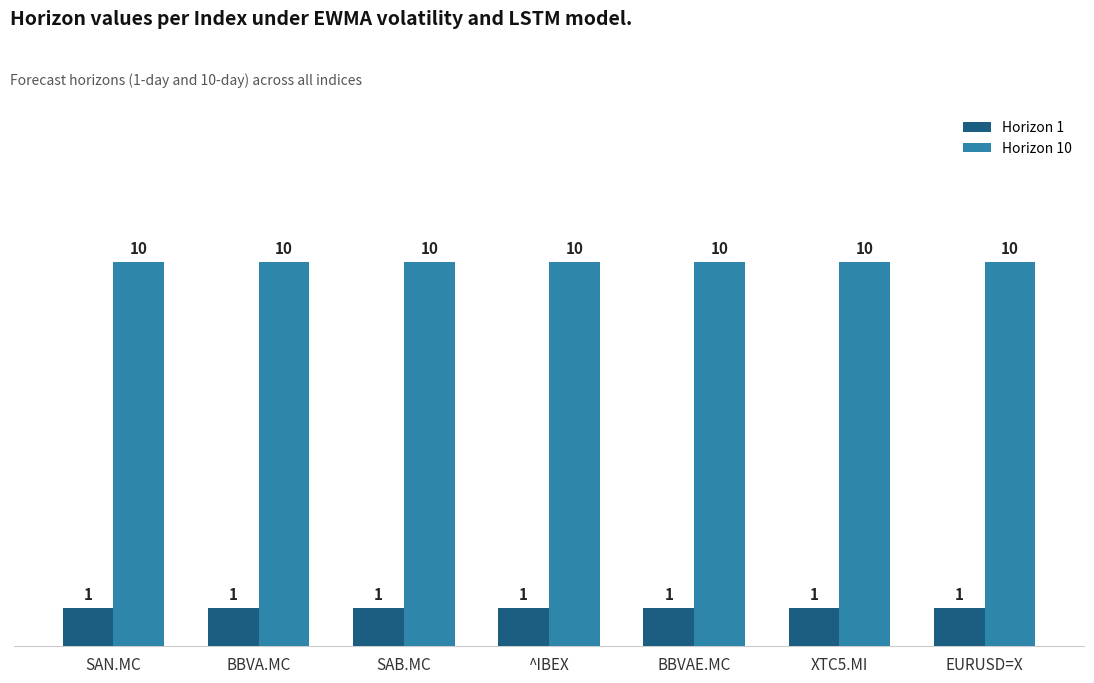

Reading left to right, transcribe all the data shown in this chart.

Horizon 1: SAN.MC=1	BBVA.MC=1	SAB.MC=1	^IBEX=1	BBVAE.MC=1	XTC5.MI=1	EURUSD=X=1
Horizon 10: SAN.MC=10	BBVA.MC=10	SAB.MC=10	^IBEX=10	BBVAE.MC=10	XTC5.MI=10	EURUSD=X=10